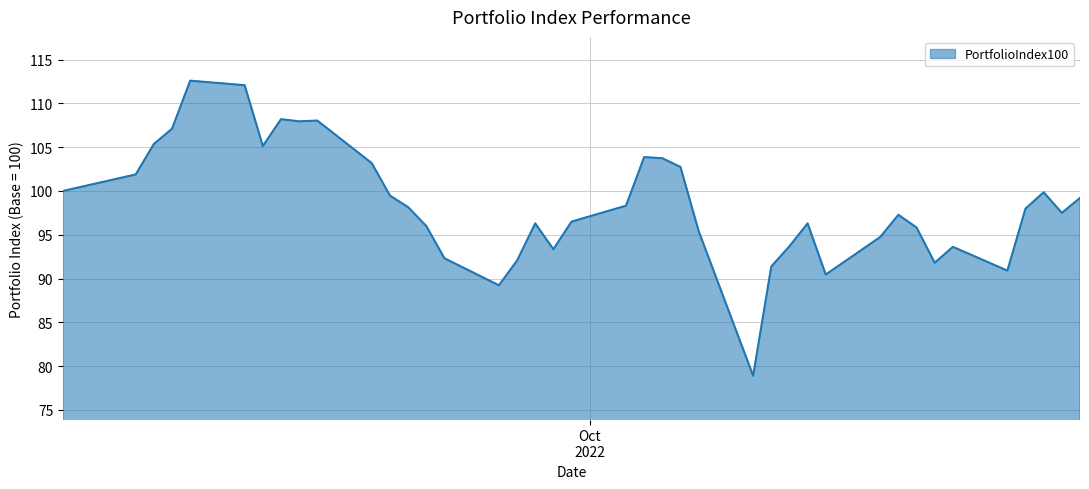

What is the maximum value shown in the chart?

112.6